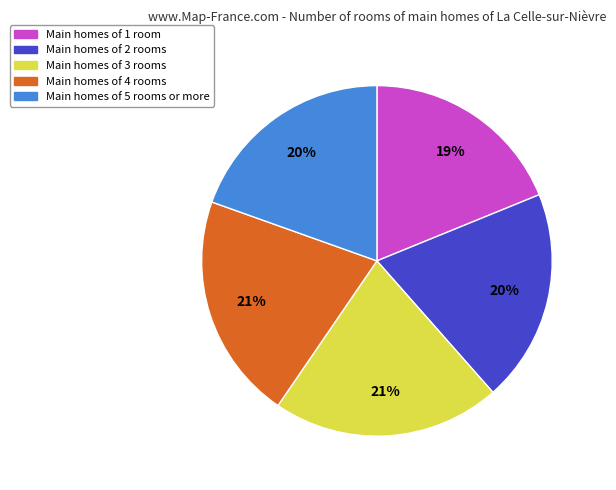

Which category has the smallest portion of the pie?

Main homes of 1 room